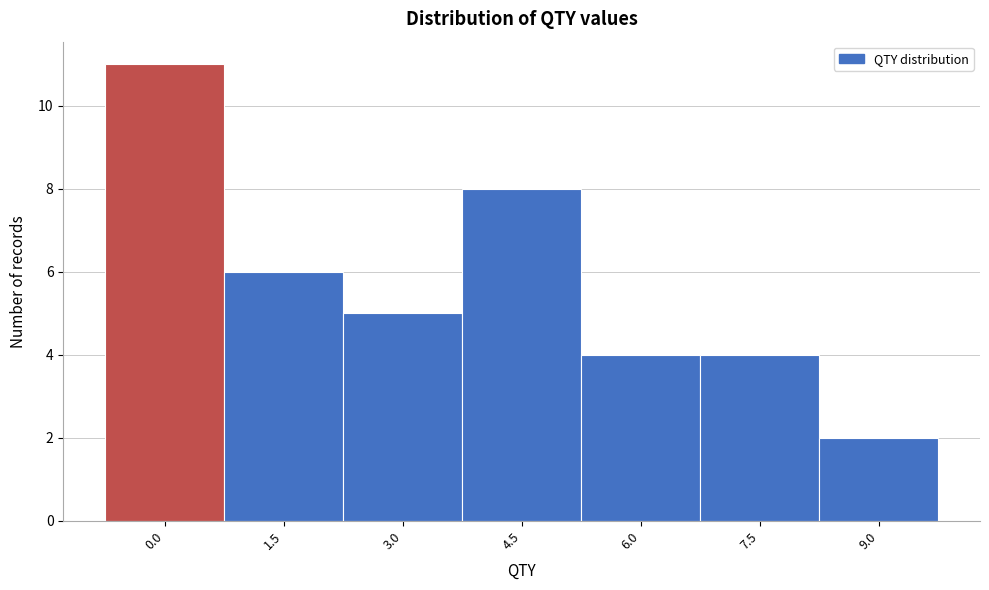

Reading left to right, transcribe all the data shown in this chart.

0.0=11	1.5=6	3.0=5	4.5=8	6.0=4	7.5=4	9.0=2